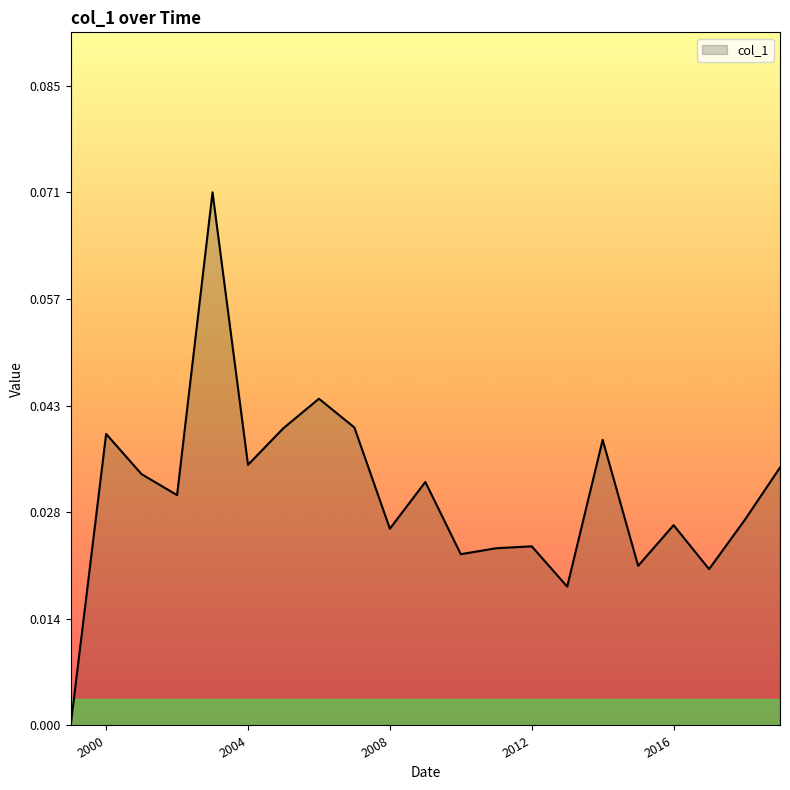

What is the label of the 6th point from the right?

2014-06-15